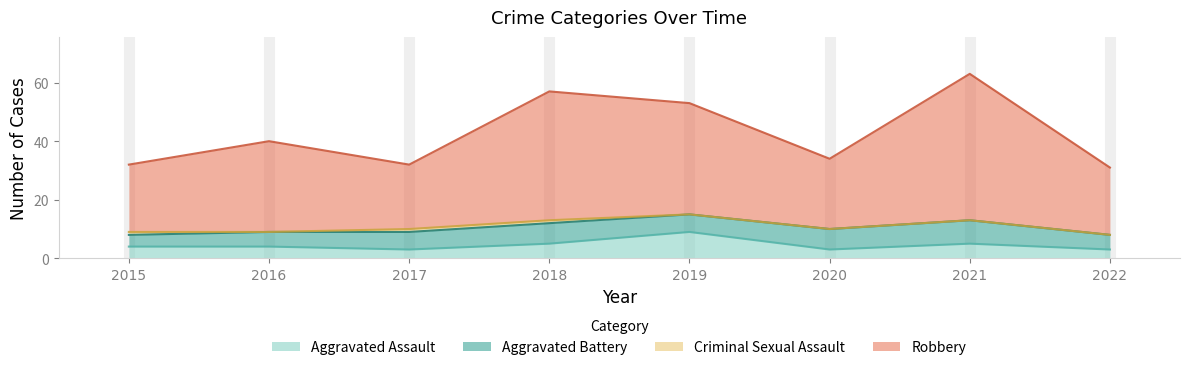

What is the total value across all series at 2020?

34